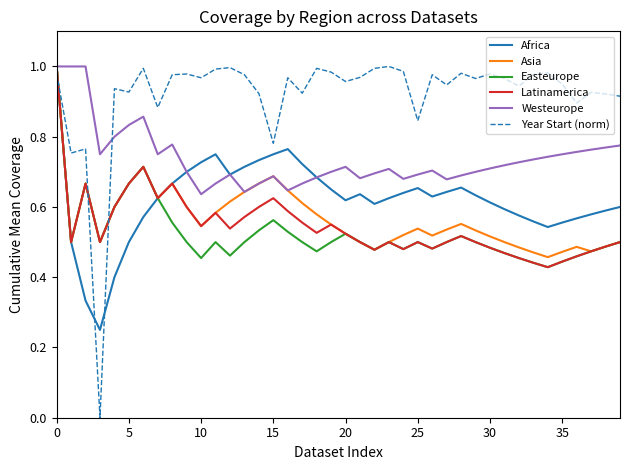

Which series has the largest total across all categories?

Year Start (norm)